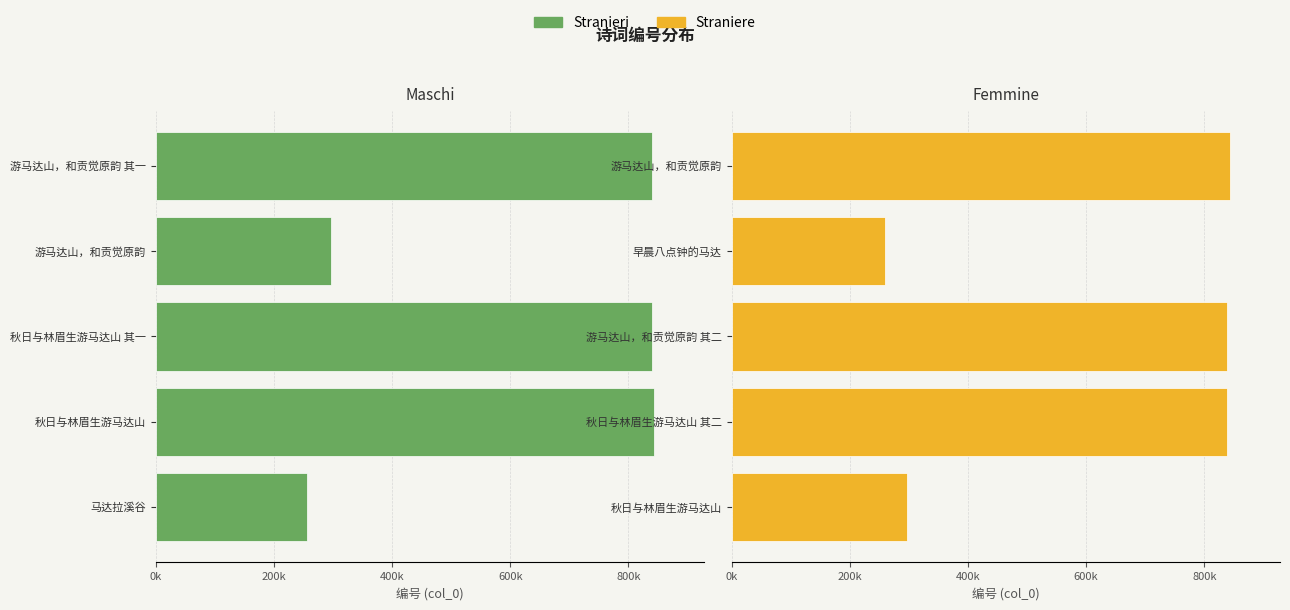

What is the average value of the Straniere series?

615596